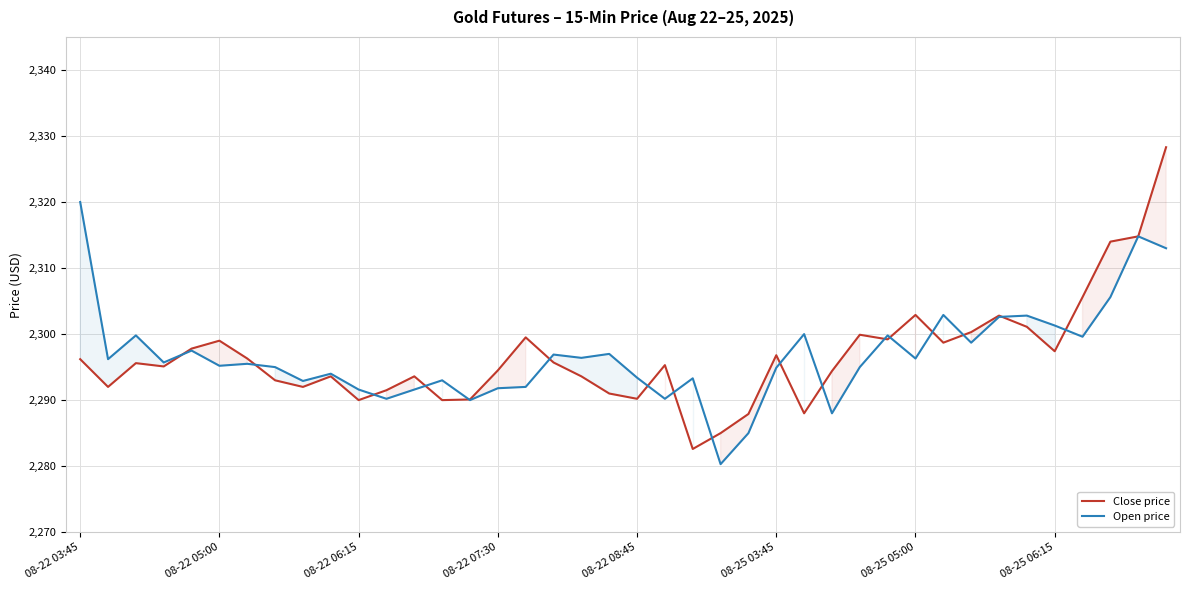

What is the lowest value of the Open price series?

2280.3